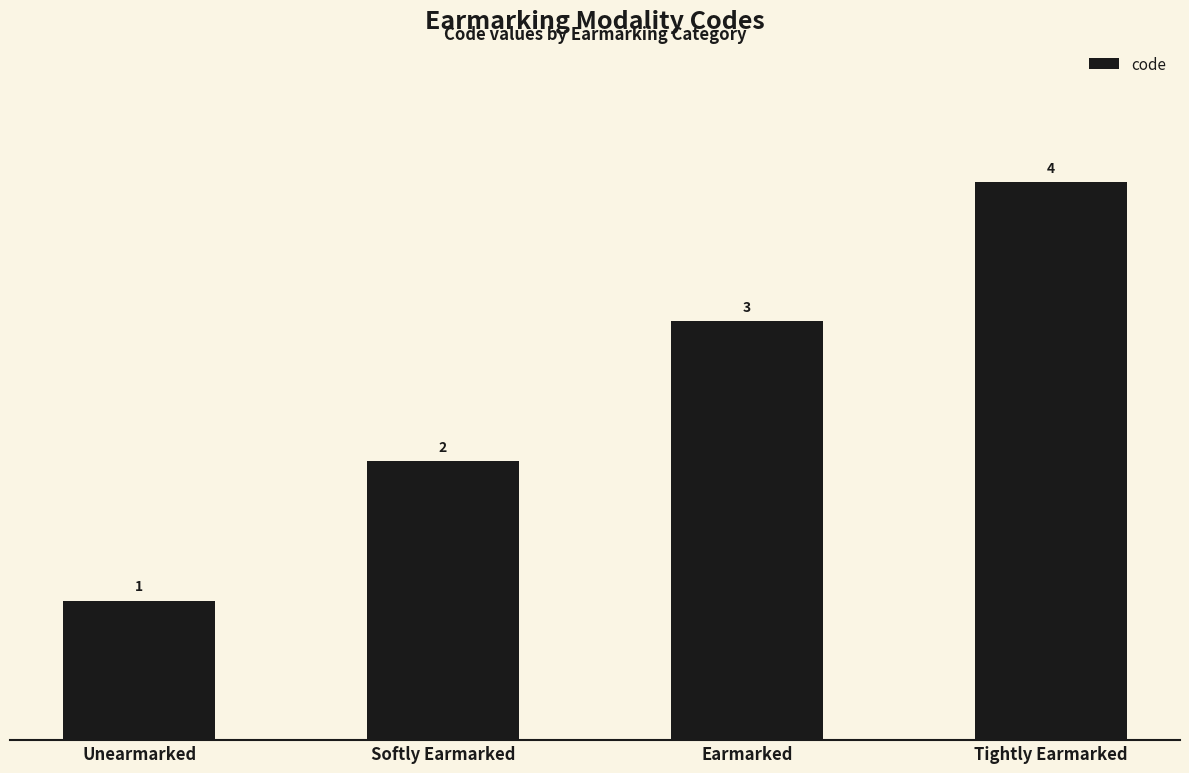

What position from the right is Tightly Earmarked?

1